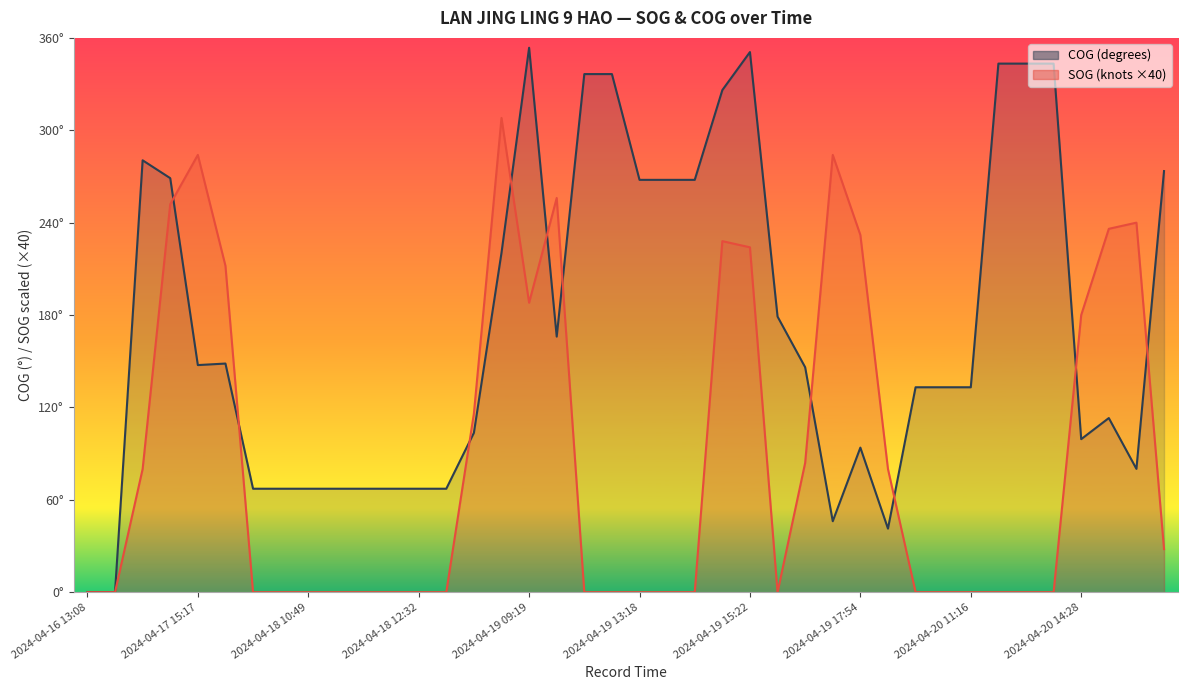

What is the value of the SOG point at the 6th from the left?

212.0